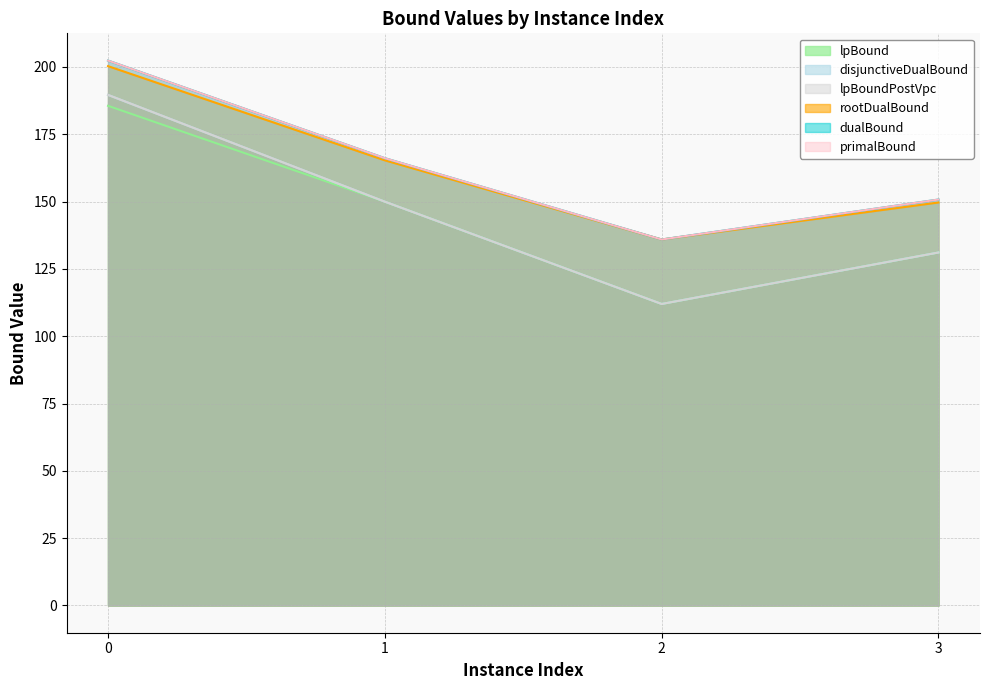

What is the difference between the maximum and minimum values in the dualBound series?

66.4